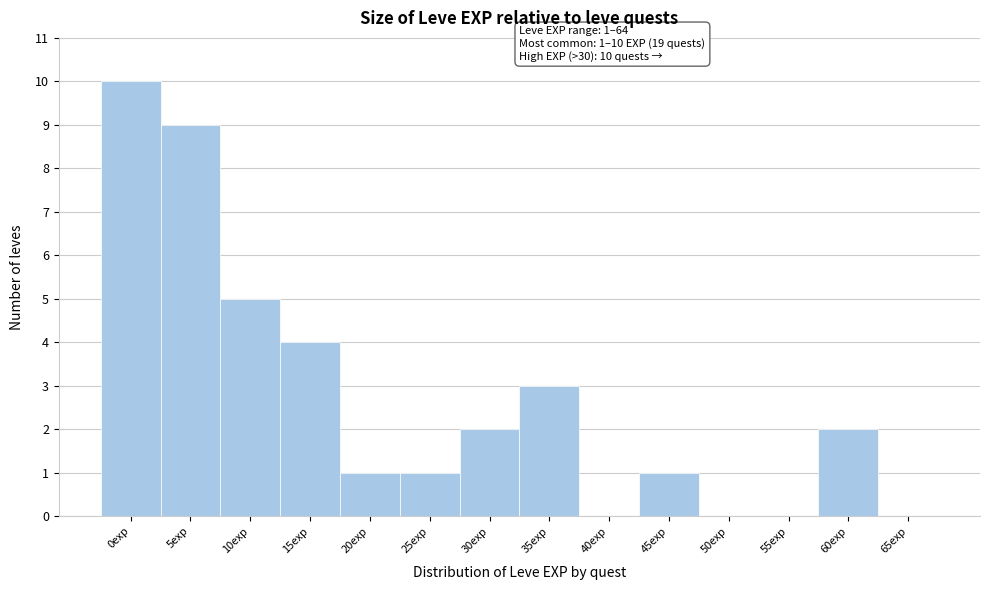

Reading left to right, what are all the values shown in this chart?

0exp=10	5exp=9	10exp=5	15exp=4	20exp=1	25exp=1	30exp=2	35exp=3	40exp=0	45exp=1	50exp=0	55exp=0	60exp=2	65exp=0